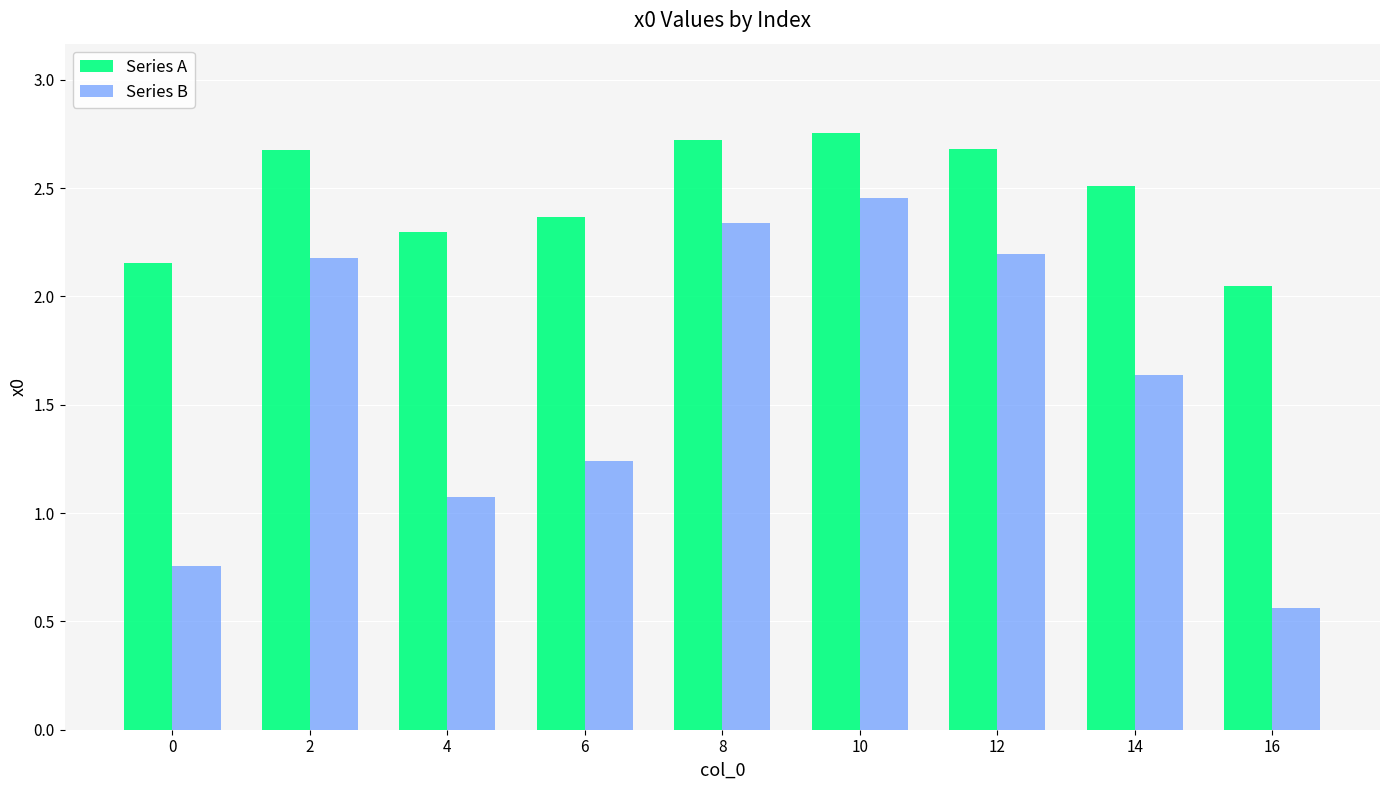

The value of Series A at 10 is 4.2. True or false?

False